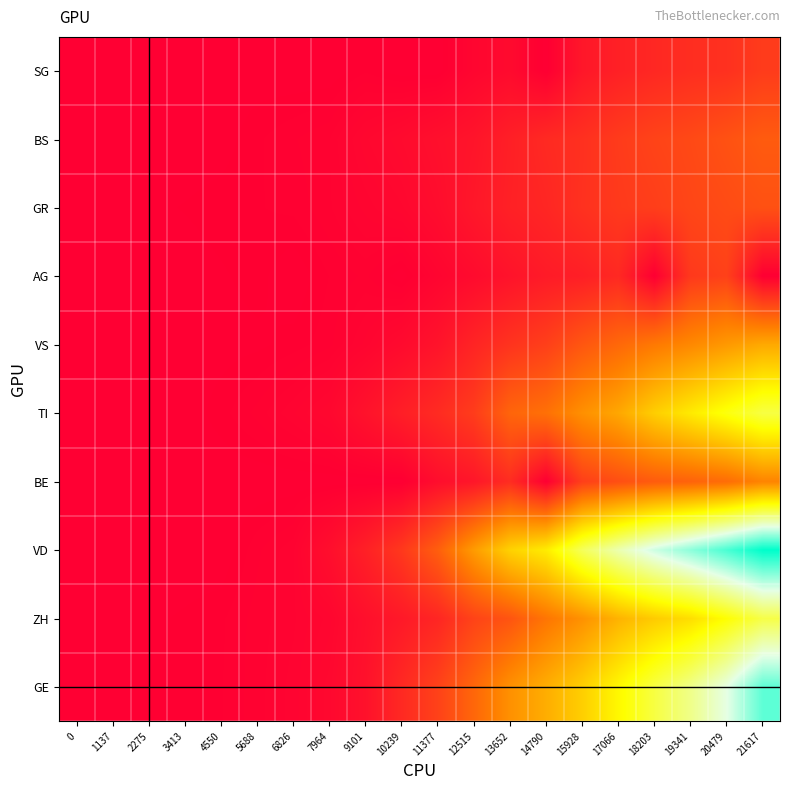

Rank the series at 11377 from lowest to highest value.

SG, AG, GR, BE, BS, VS, ZH, TI, GE, VD